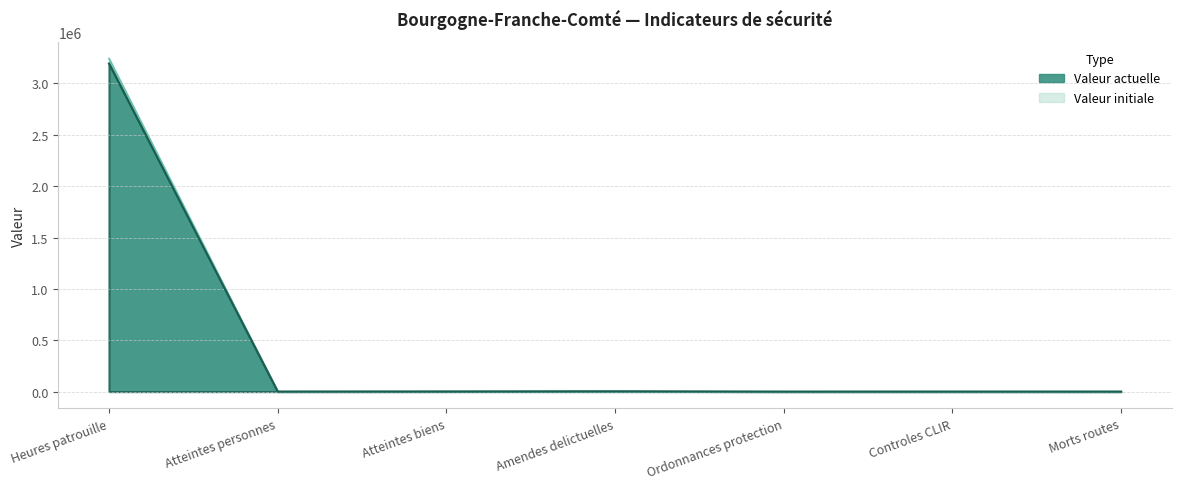

Which series has the largest total across all categories?

Valeur initiale